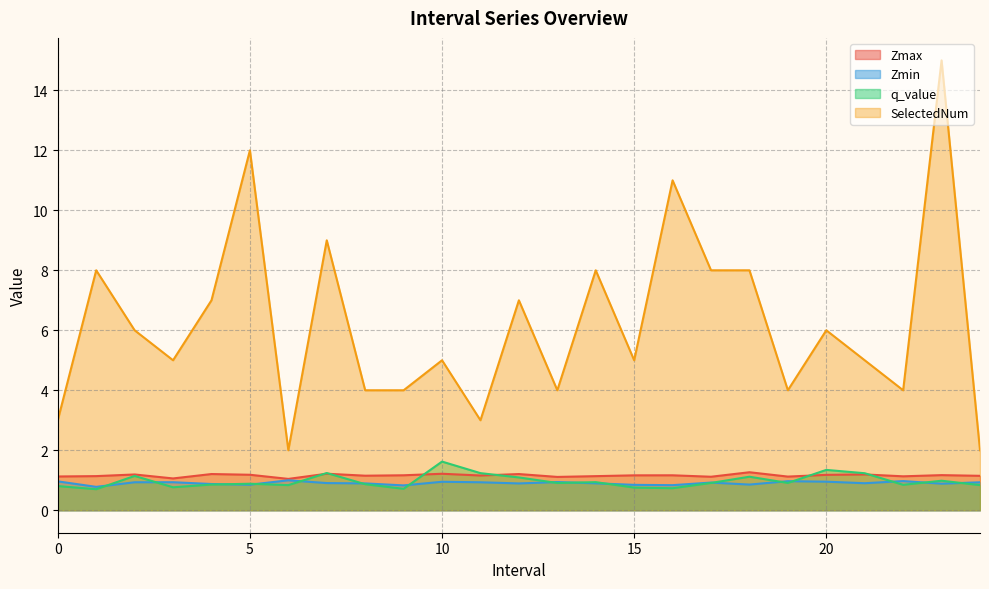

At which category is the sum across all series the highest?

23